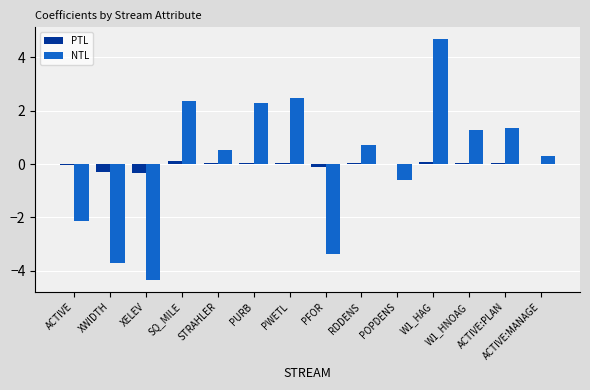

What is the sum of all NTL values?

1.8